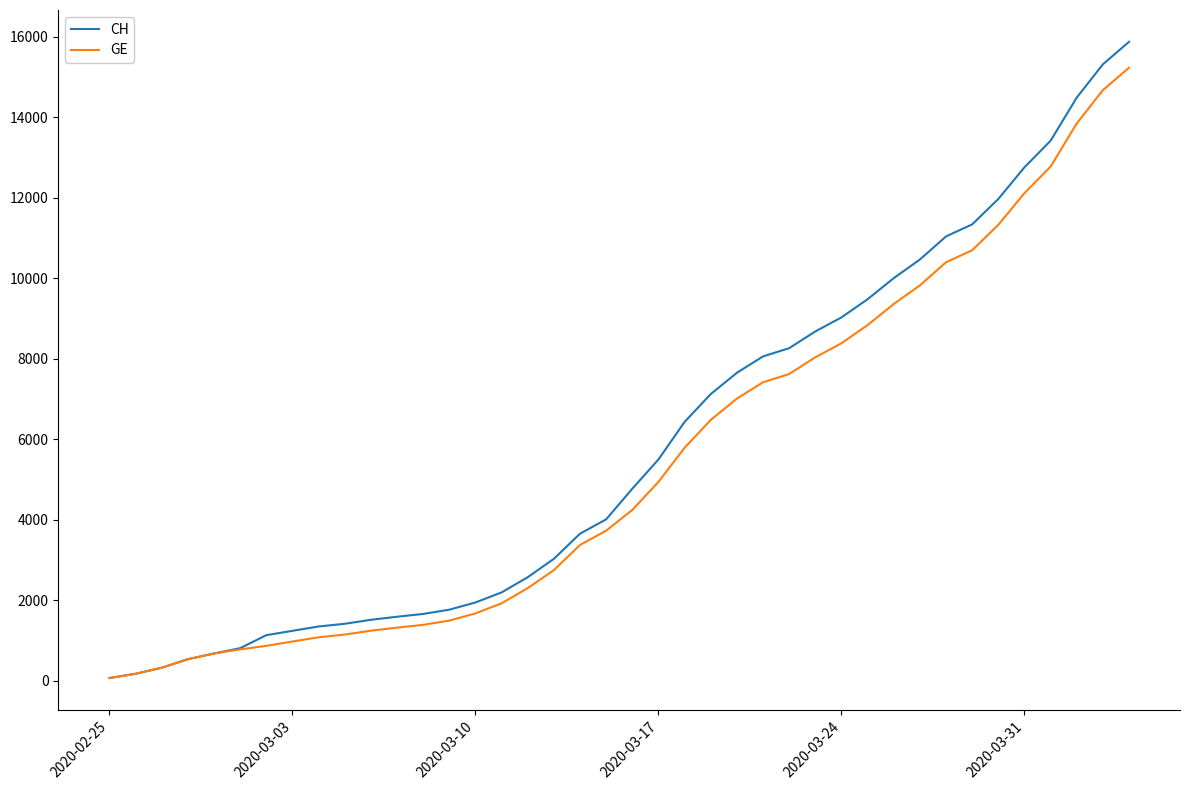

Which series has the largest range (max minus min)?

CH